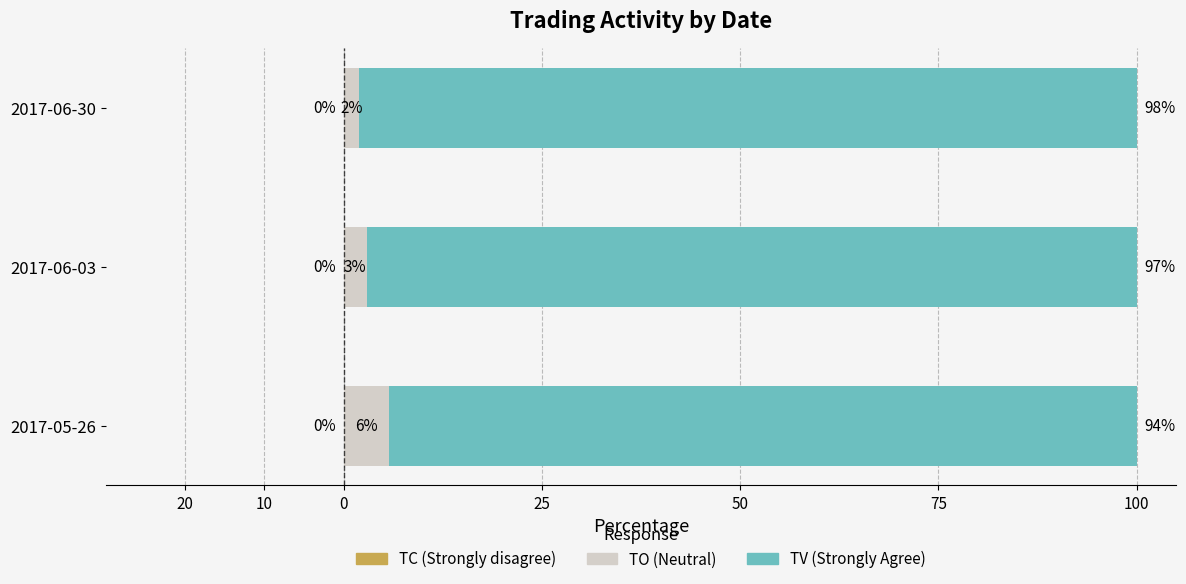

At how many categories does at least one series exceed 37?

3